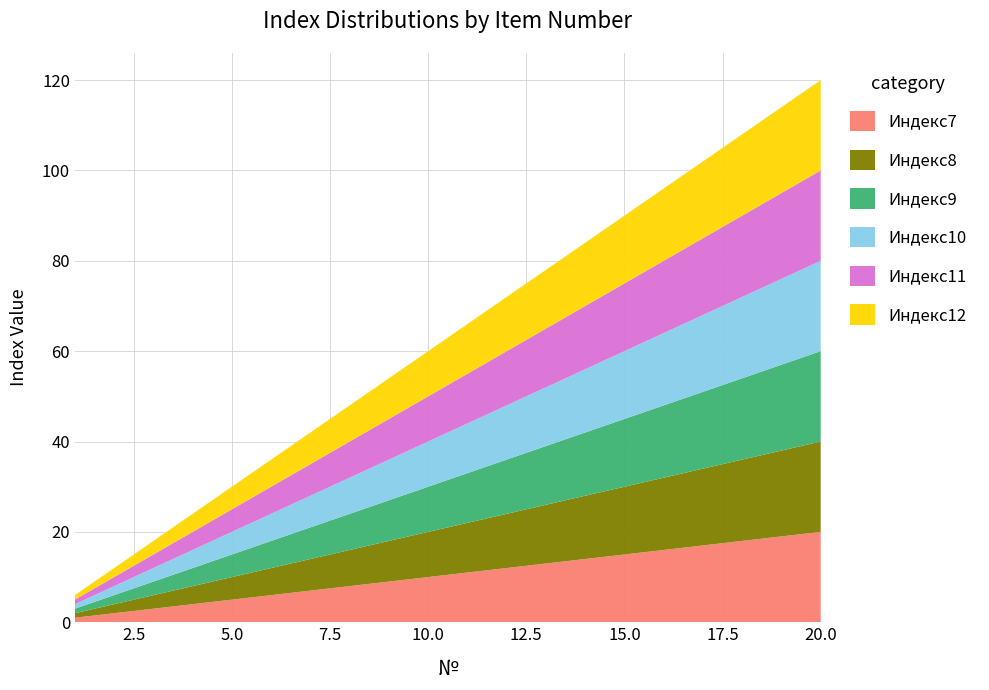

Reading right to left, what are all the values shown in this chart?

Индекс7: 20=20	19=19	18=18	17=17	16=16	15=15	14=14	13=13	12=12	11=11	10=10	9=9	8=8	7=7	6=6	5=5	4=4	3=3	2=2	1=1
Индекс8: 20=20	19=19	18=18	17=17	16=16	15=15	14=14	13=13	12=12	11=11	10=10	9=9	8=8	7=7	6=6	5=5	4=4	3=3	2=2	1=1
Индекс9: 20=20	19=19	18=18	17=17	16=16	15=15	14=14	13=13	12=12	11=11	10=10	9=9	8=8	7=7	6=6	5=5	4=4	3=3	2=2	1=1
Индекс10: 20=20	19=19	18=18	17=17	16=16	15=15	14=14	13=13	12=12	11=11	10=10	9=9	8=8	7=7	6=6	5=5	4=4	3=3	2=2	1=1
Индекс11: 20=20	19=19	18=18	17=17	16=16	15=15	14=14	13=13	12=12	11=11	10=10	9=9	8=8	7=7	6=6	5=5	4=4	3=3	2=2	1=1
Индекс12: 20=20	19=19	18=18	17=17	16=16	15=15	14=14	13=13	12=12	11=11	10=10	9=9	8=8	7=7	6=6	5=5	4=4	3=3	2=2	1=1